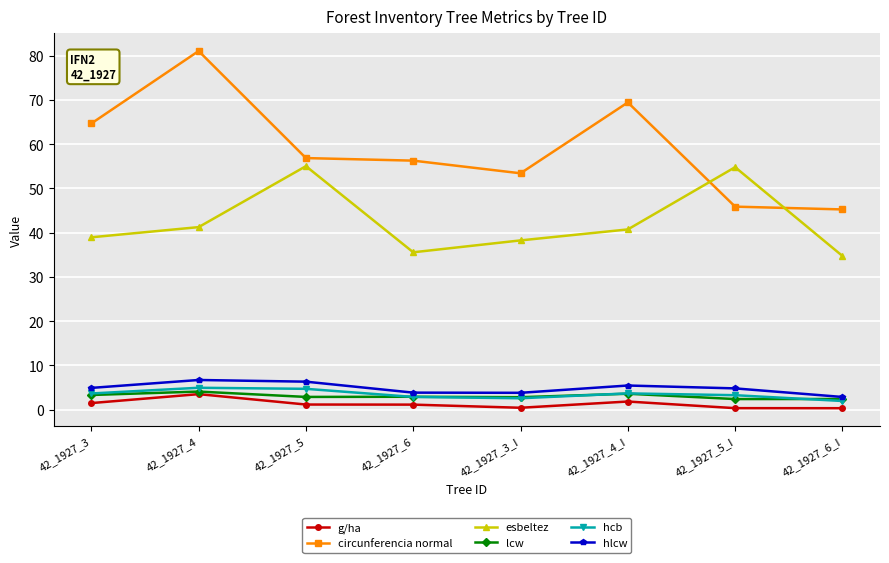

Which series changed the most between 42_1927_5_I and 42_1927_6_I?

esbeltez